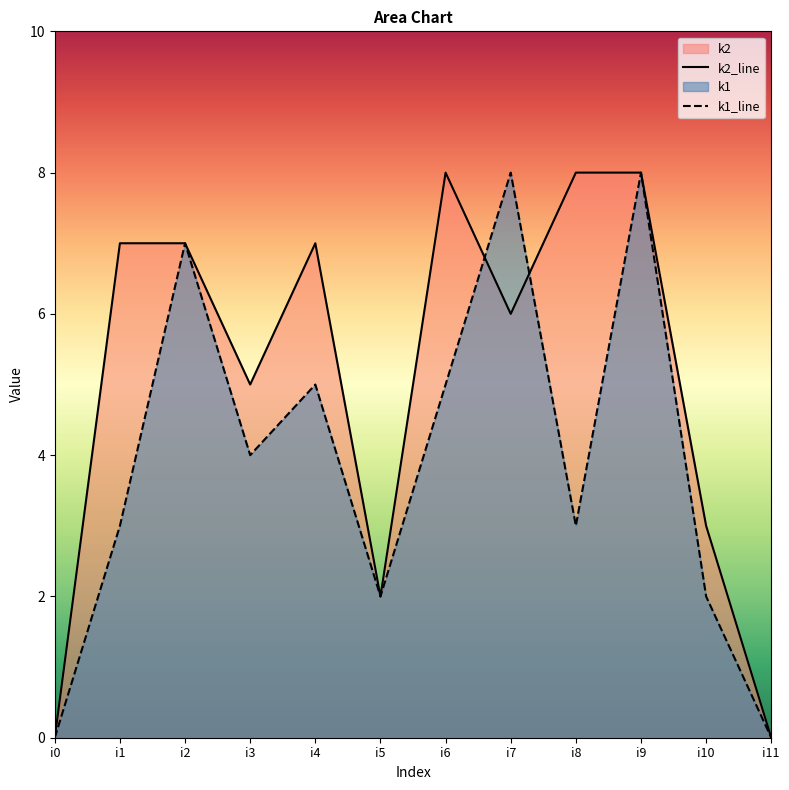

How many values in the k1 series are below 4?

6